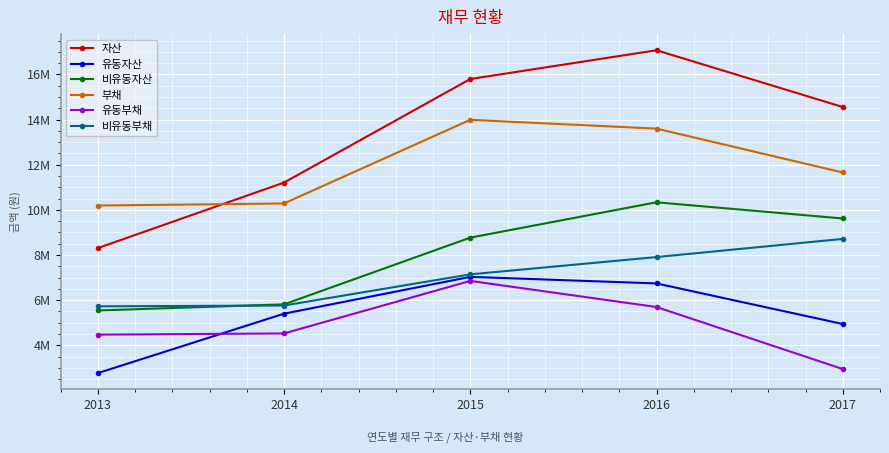

List the series in order of their peak value, lowest first.

유동부채, 유동자산, 비유동부채, 비유동자산, 부채, 자산